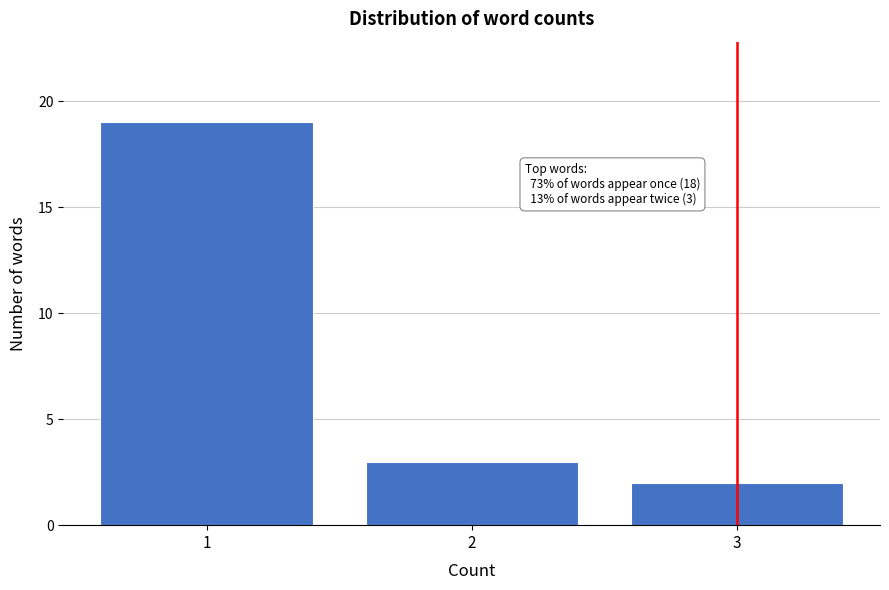

Reading right to left, transcribe all the data shown in this chart.

3=2	2=3	1=19